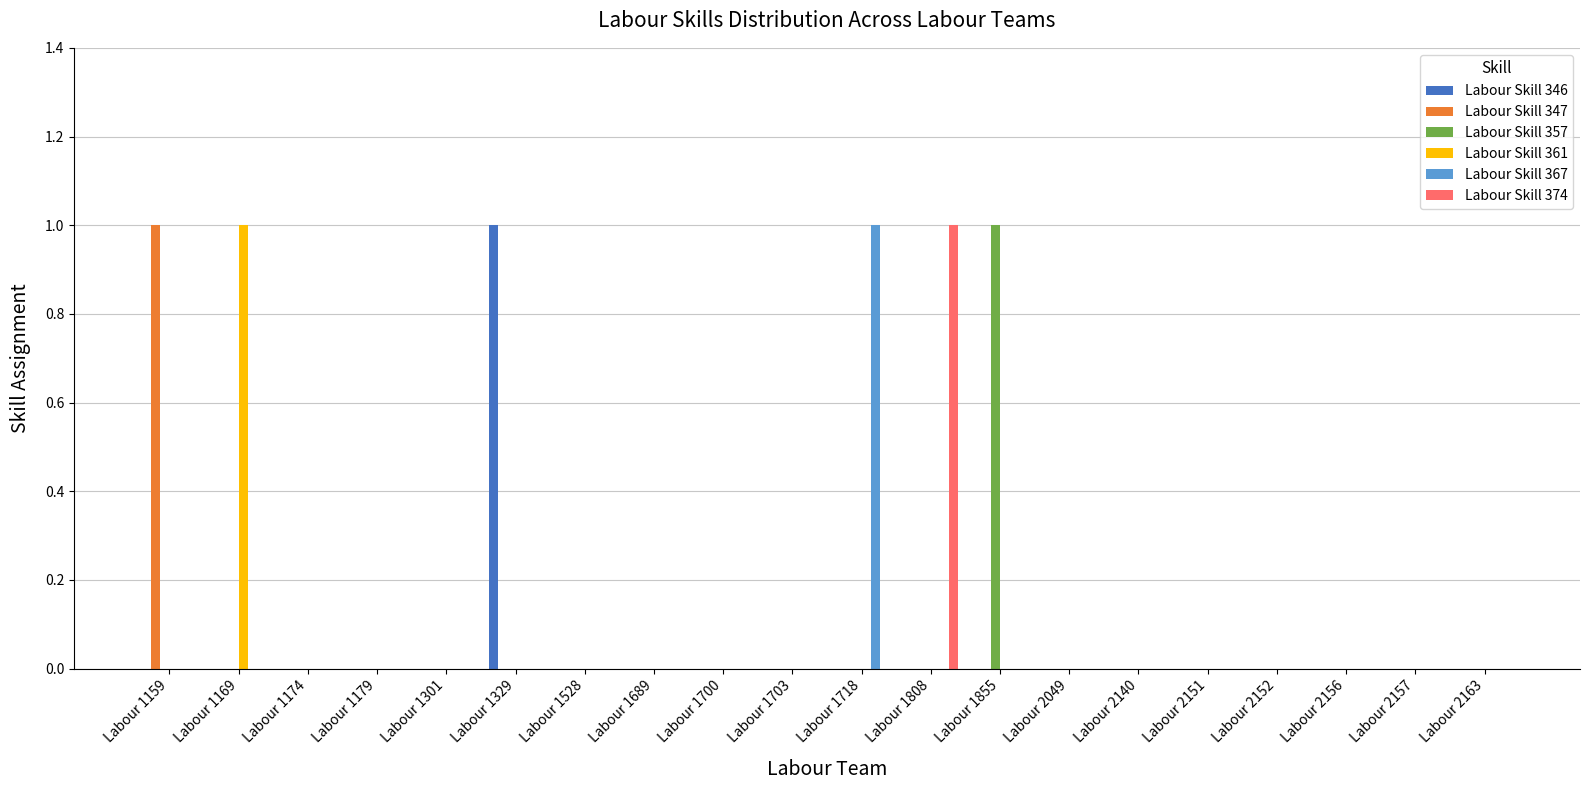

At which label does Labour Skill 367 reach its peak?

Labour 1718